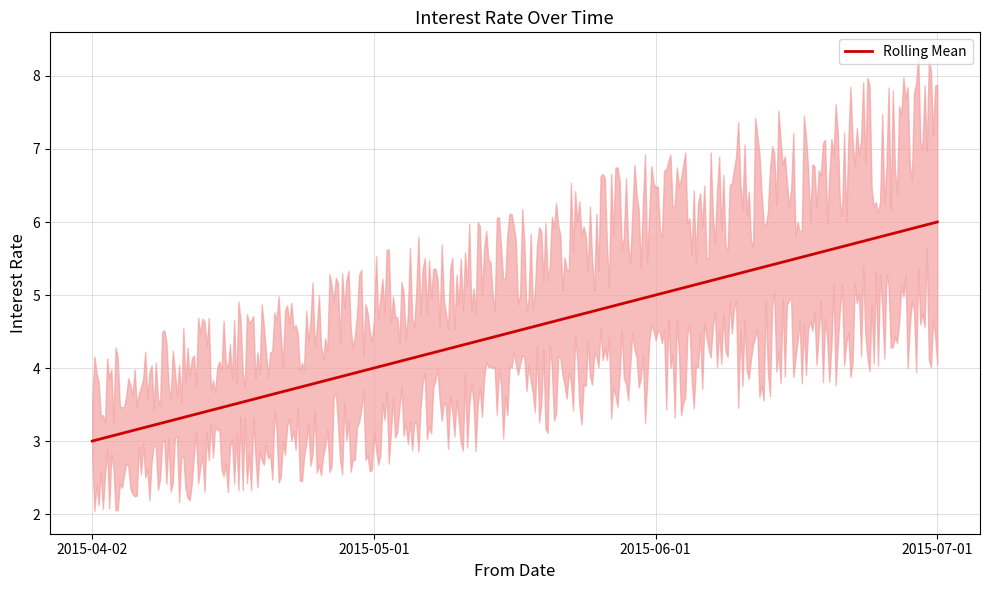

Rank the categories by value from highest to lowest.

2015-07-01, 2015-06-01, 2015-05-01, 2015-04-02